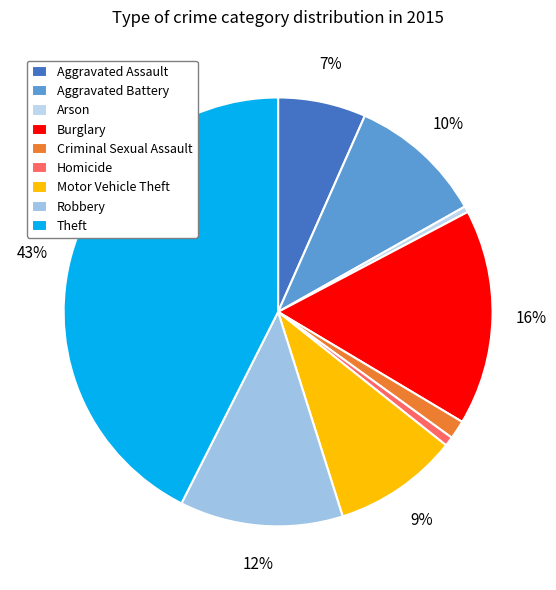

What is the largest slice in the pie chart?

Theft